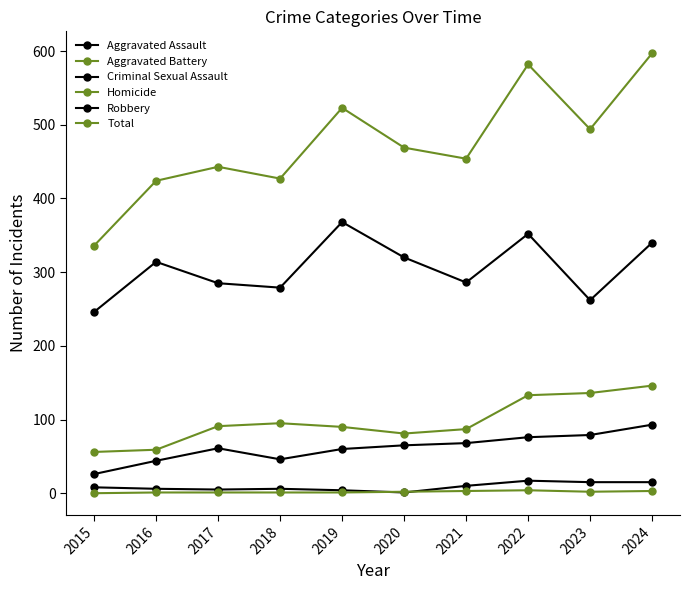

Count the number of data series in this chart.

6